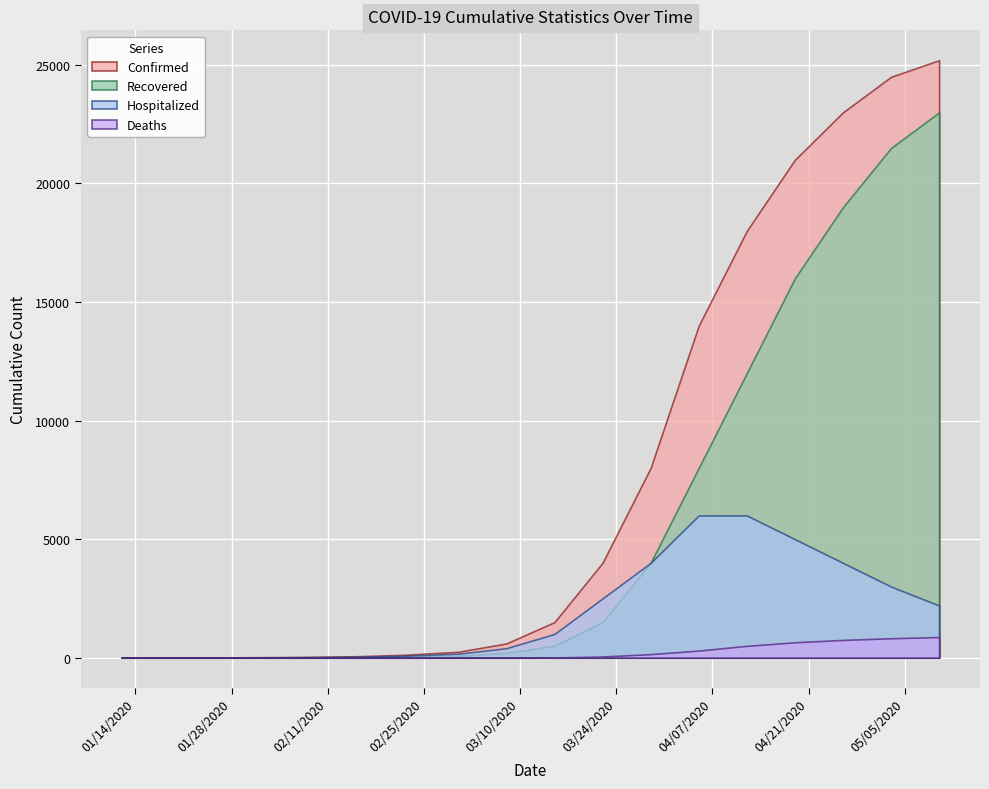

Which label corresponds to the largest value in the chart?

05/10/2020